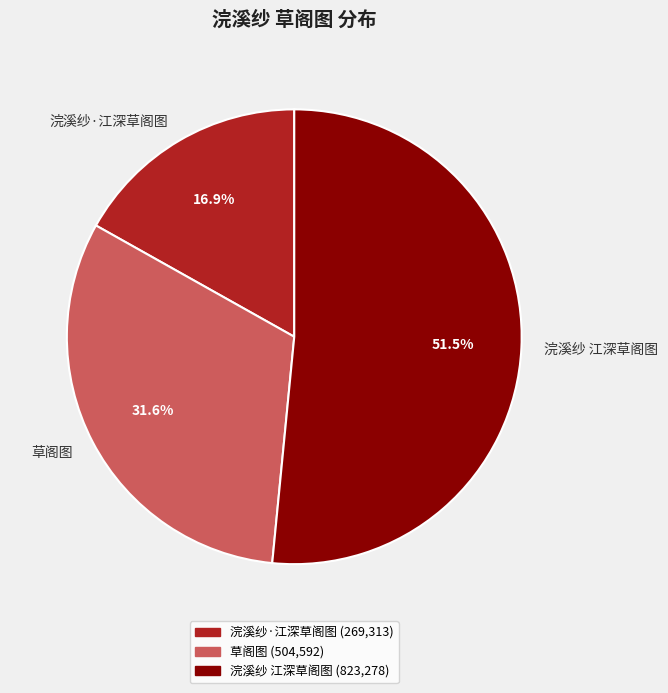

Does any single category account for the majority?

Yes